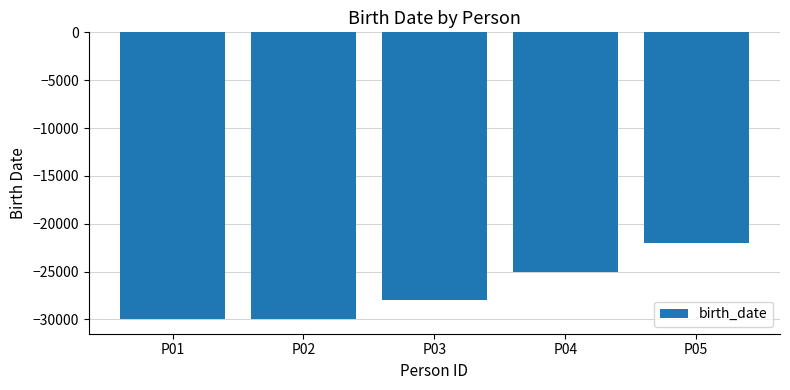

Reading left to right, extract all data points from this chart.

-30000	-30000	-28000	-25000	-22000